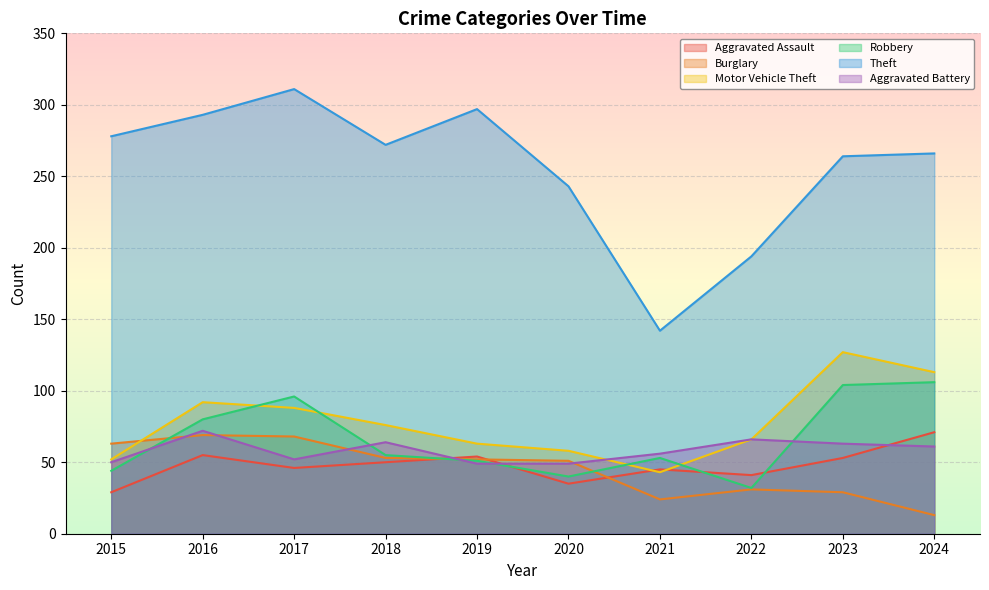

True or false: Aggravated Battery has more than 2 points higher than both neighbors.

True